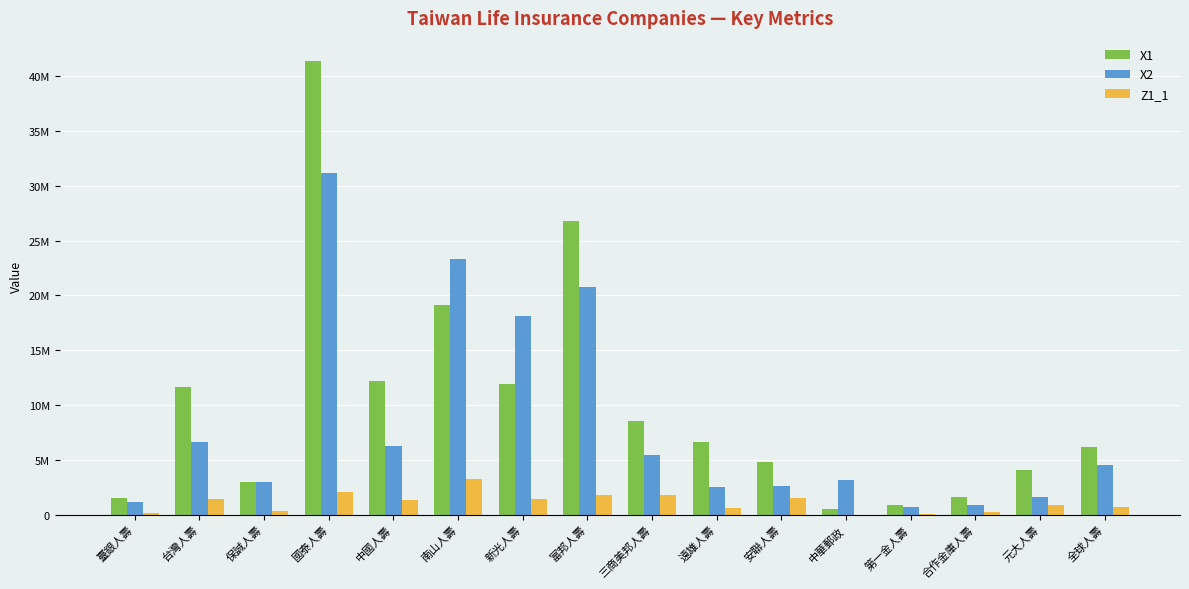

Which series has the largest range (max minus min)?

X1